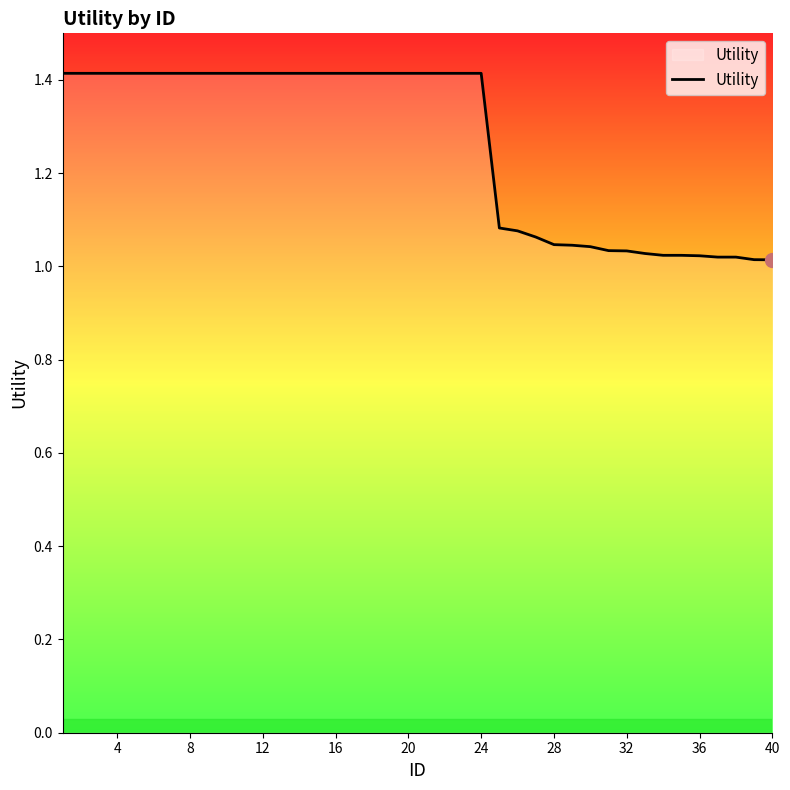

What is the difference between the maximum and second lowest values?

0.4